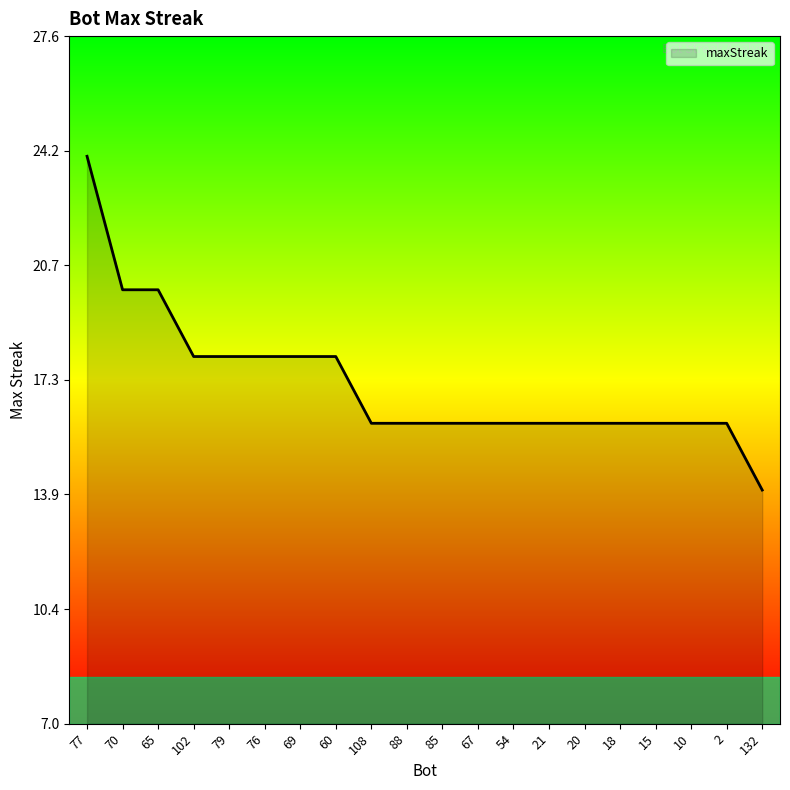

Approximately how many times larger is the value at 18 compared to 88?

1.0